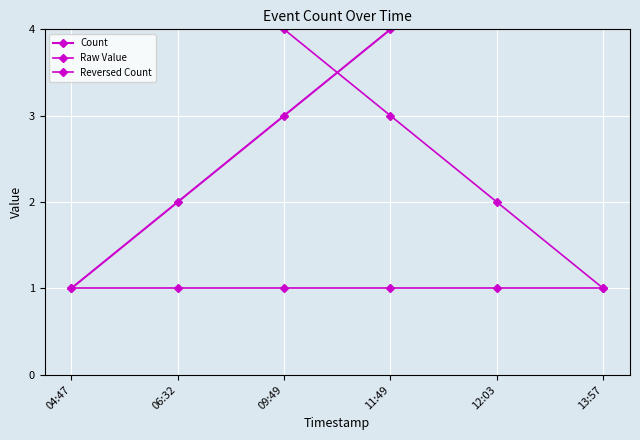

The value of Reversed Count at 04:47 is 6. True or false?

True